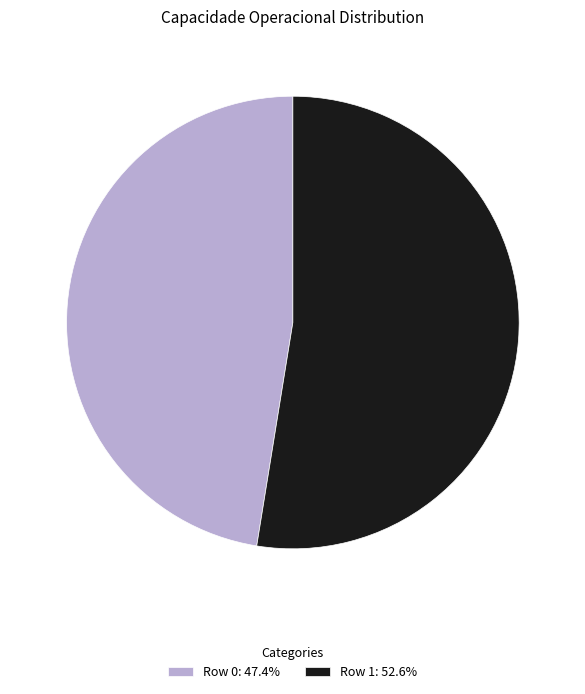

Does Row 0: 47.4% account for over 50% of the chart?

No